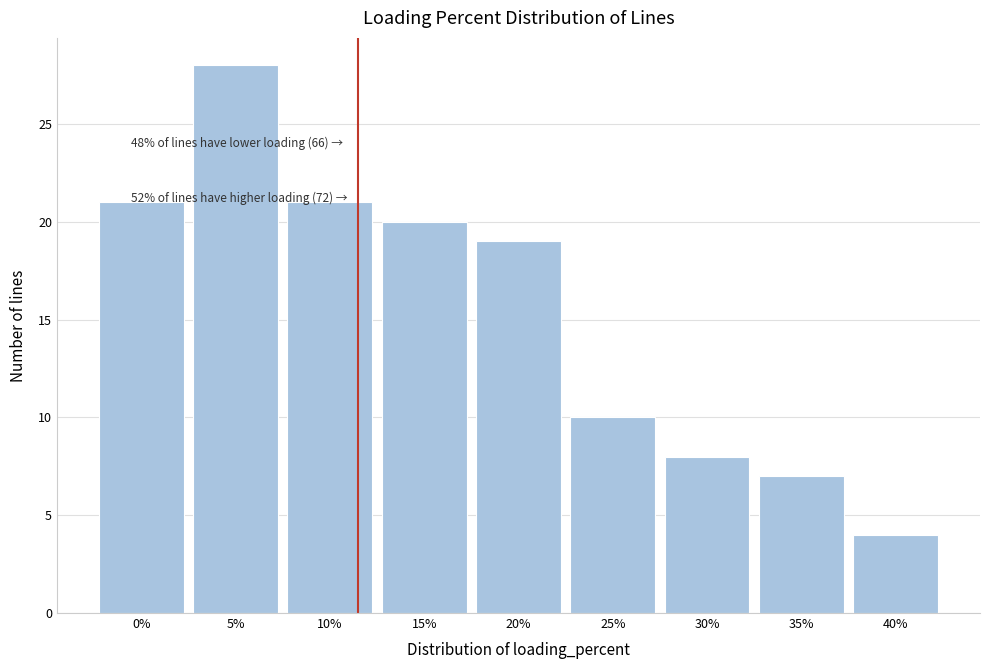

Reading right to left, transcribe all the data shown in this chart.

40%=4	35%=7	30%=8	25%=10	20%=19	15%=20	10%=21	5%=28	0%=21